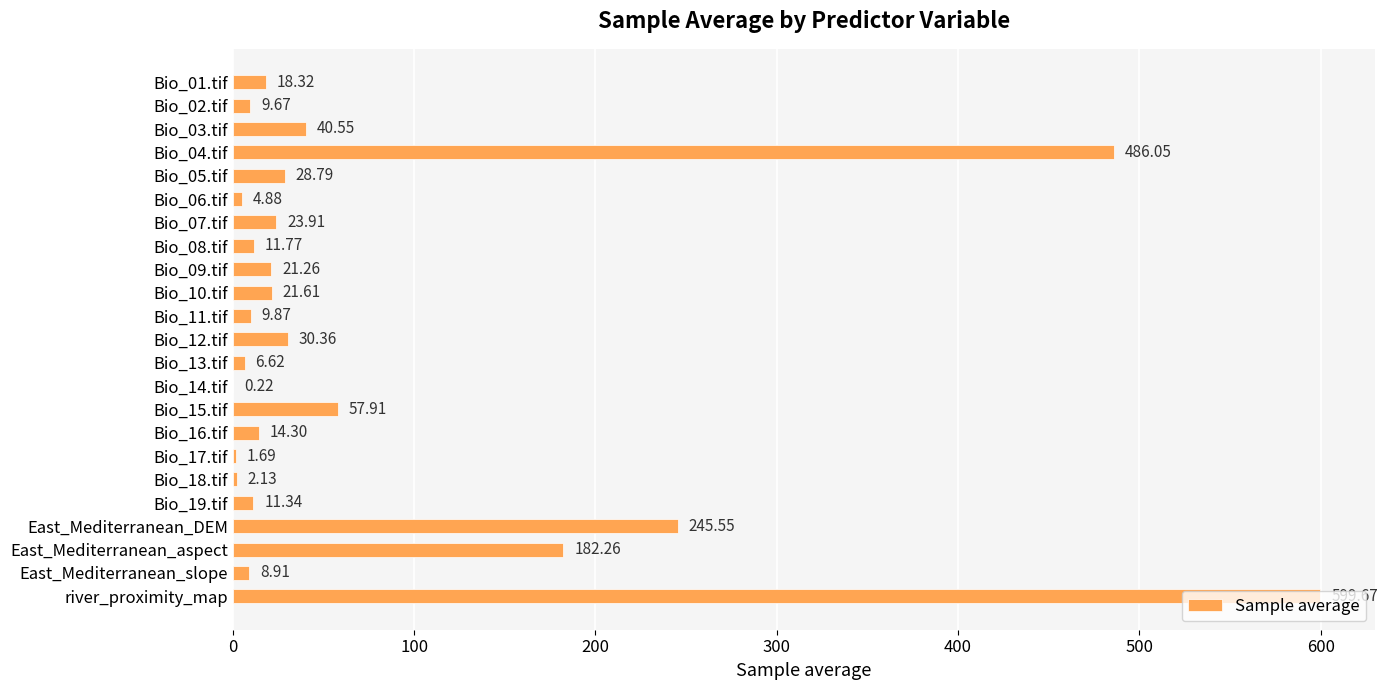

What is the sum of all values?

1837.6